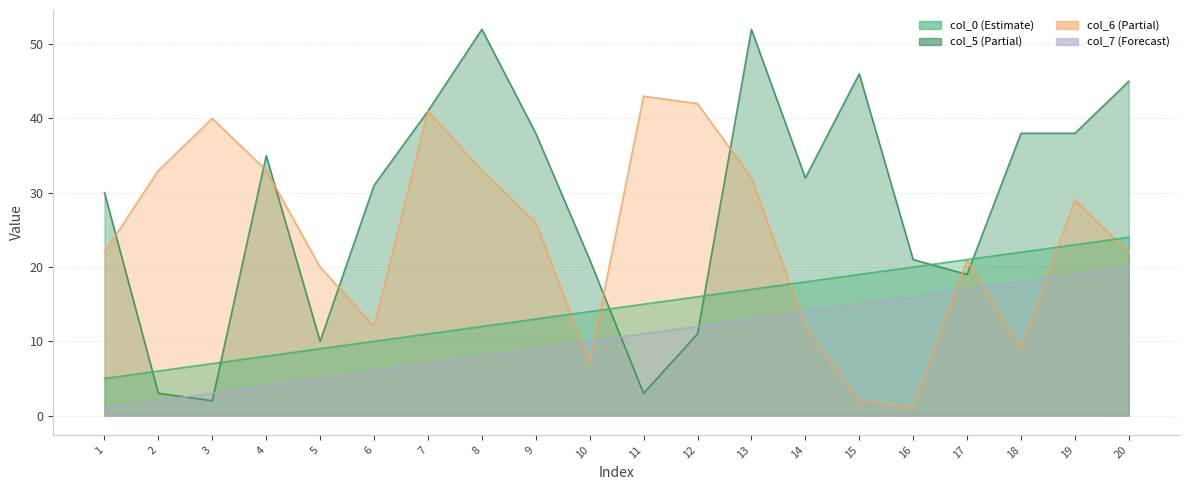

What is the difference between the maximum and minimum values in the col_0 series?

19